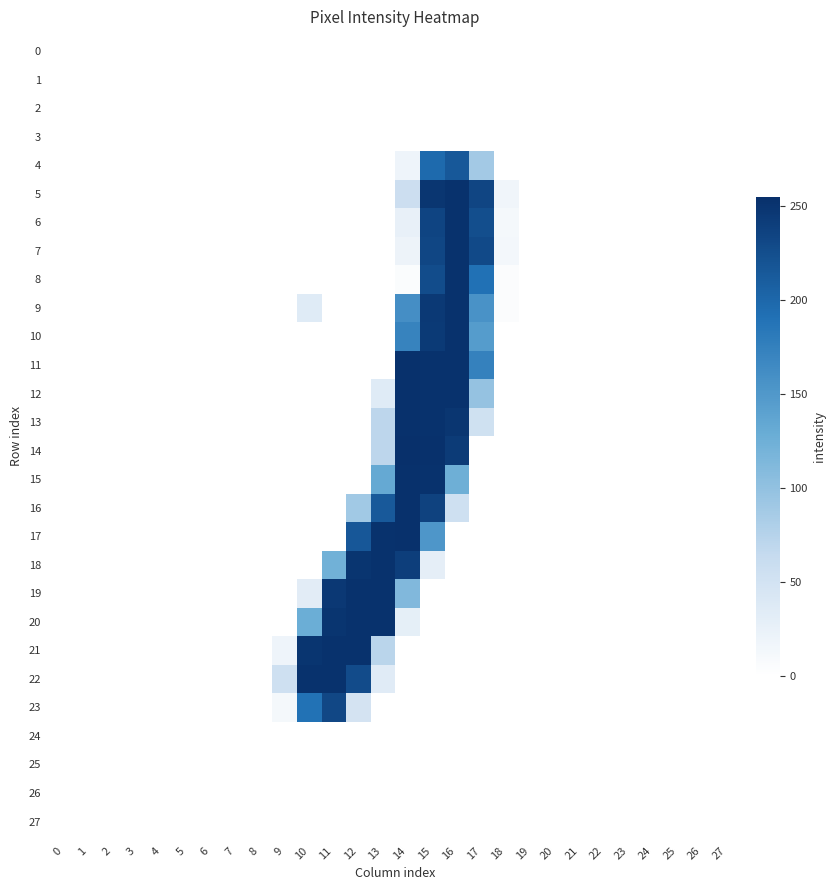

Reading left to right, what are all the values shown in this chart?

0: 0=0	1=0	2=0	3=0	4=0	5=0	6=0	7=0	8=0	9=0	10=0	11=0	12=0	13=0	14=0	15=0	16=0	17=0	18=0	19=0	20=0	21=0	22=0	23=0	24=0	25=0	26=0	27=0
1: 0=0	1=0	2=0	3=0	4=0	5=0	6=0	7=0	8=0	9=0	10=0	11=0	12=0	13=0	14=0	15=0	16=0	17=0	18=0	19=0	20=0	21=0	22=0	23=0	24=0	25=0	26=0	27=0
2: 0=0	1=0	2=0	3=0	4=0	5=0	6=0	7=0	8=0	9=0	10=0	11=0	12=0	13=0	14=0	15=0	16=0	17=0	18=0	19=0	20=0	21=0	22=0	23=0	24=0	25=0	26=0	27=0
3: 0=0	1=0	2=0	3=0	4=0	5=0	6=0	7=0	8=0	9=0	10=0	11=0	12=0	13=0	14=0	15=0	16=0	17=0	18=0	19=0	20=0	21=0	22=0	23=0	24=0	25=0	26=0	27=0
4: 0=0	1=0	2=0	3=0	4=0	5=0	6=0	7=0	8=0	9=0	10=0	11=0	12=0	13=0	14=18	15=198	16=215	17=88	18=0	19=0	20=0	21=0	22=0	23=0	24=0	25=0	26=0	27=0
5: 0=0	1=0	2=0	3=0	4=0	5=0	6=0	7=0	8=0	9=0	10=0	11=0	12=0	13=0	14=57	15=249	16=253	17=234	18=16	19=0	20=0	21=0	22=0	23=0	24=0	25=0	26=0	27=0
6: 0=0	1=0	2=0	3=0	4=0	5=0	6=0	7=0	8=0	9=0	10=0	11=0	12=0	13=0	14=25	15=235	16=253	17=225	18=12	19=0	20=0	21=0	22=0	23=0	24=0	25=0	26=0	27=0
7: 0=0	1=0	2=0	3=0	4=0	5=0	6=0	7=0	8=0	9=0	10=0	11=0	12=0	13=0	14=20	15=233	16=253	17=230	18=13	19=0	20=0	21=0	22=0	23=0	24=0	25=0	26=0	27=0
8: 0=0	1=0	2=0	3=0	4=0	5=0	6=0	7=0	8=0	9=0	10=0	11=0	12=0	13=0	14=5	15=227	16=253	17=191	18=4	19=0	20=0	21=0	22=0	23=0	24=0	25=0	26=0	27=0
9: 0=0	1=0	2=0	3=0	4=0	5=0	6=0	7=0	8=0	9=0	10=35	11=0	12=0	13=0	14=160	15=246	16=253	17=156	18=4	19=0	20=0	21=0	22=0	23=0	24=0	25=0	26=0	27=0
10: 0=0	1=0	2=0	3=0	4=0	5=0	6=0	7=0	8=0	9=0	10=0	11=0	12=0	13=0	14=172	15=245	16=253	17=146	18=0	19=0	20=0	21=0	22=0	23=0	24=0	25=0	26=0	27=0
11: 0=0	1=0	2=0	3=0	4=0	5=0	6=0	7=0	8=0	9=0	10=0	11=0	12=0	13=0	14=254	15=253	16=253	17=174	18=0	19=0	20=0	21=0	22=0	23=0	24=0	25=0	26=0	27=0
12: 0=0	1=0	2=0	3=0	4=0	5=0	6=0	7=0	8=0	9=0	10=0	11=0	12=0	13=35	14=254	15=253	16=253	17=98	18=0	19=0	20=0	21=0	22=0	23=0	24=0	25=0	26=0	27=0
13: 0=0	1=0	2=0	3=0	4=0	5=0	6=0	7=0	8=0	9=0	10=0	11=0	12=0	13=70	14=254	15=253	16=249	17=53	18=0	19=0	20=0	21=0	22=0	23=0	24=0	25=0	26=0	27=0
14: 0=0	1=0	2=0	3=0	4=0	5=0	6=0	7=0	8=0	9=0	10=0	11=0	12=0	13=70	14=255	15=254	16=244	17=0	18=0	19=0	20=0	21=0	22=0	23=0	24=0	25=0	26=0	27=0
15: 0=0	1=0	2=0	3=0	4=0	5=0	6=0	7=0	8=0	9=0	10=0	11=0	12=0	13=132	14=254	15=253	16=125	17=0	18=0	19=0	20=0	21=0	22=0	23=0	24=0	25=0	26=0	27=0
16: 0=0	1=0	2=0	3=0	4=0	5=0	6=0	7=0	8=0	9=0	10=0	11=0	12=89	13=214	14=254	15=237	16=54	17=0	18=0	19=0	20=0	21=0	22=0	23=0	24=0	25=0	26=0	27=0
17: 0=0	1=0	2=0	3=0	4=0	5=0	6=0	7=0	8=0	9=0	10=0	11=0	12=216	13=253	14=254	15=152	16=0	17=0	18=0	19=0	20=0	21=0	22=0	23=0	24=0	25=0	26=0	27=0
18: 0=0	1=0	2=0	3=0	4=0	5=0	6=0	7=0	8=0	9=0	10=0	11=123	12=250	13=253	14=241	15=29	16=0	17=0	18=0	19=0	20=0	21=0	22=0	23=0	24=0	25=0	26=0	27=0
19: 0=0	1=0	2=0	3=0	4=0	5=0	6=0	7=0	8=0	9=0	10=32	11=247	12=253	13=253	14=112	15=0	16=0	17=0	18=0	19=0	20=0	21=0	22=0	23=0	24=0	25=0	26=0	27=0
20: 0=0	1=0	2=0	3=0	4=0	5=0	6=0	7=0	8=0	9=0	10=127	11=250	12=253	13=253	14=28	15=0	16=0	17=0	18=0	19=0	20=0	21=0	22=0	23=0	24=0	25=0	26=0	27=0
21: 0=0	1=0	2=0	3=0	4=0	5=0	6=0	7=0	8=0	9=19	10=250	11=253	12=253	13=72	14=0	15=0	16=0	17=0	18=0	19=0	20=0	21=0	22=0	23=0	24=0	25=0	26=0	27=0
22: 0=0	1=0	2=0	3=0	4=0	5=0	6=0	7=0	8=0	9=54	10=253	11=253	12=228	13=34	14=0	15=0	16=0	17=0	18=0	19=0	20=0	21=0	22=0	23=0	24=0	25=0	26=0	27=0
23: 0=0	1=0	2=0	3=0	4=0	5=0	6=0	7=0	8=0	9=12	10=190	11=232	12=48	13=0	14=0	15=0	16=0	17=0	18=0	19=0	20=0	21=0	22=0	23=0	24=0	25=0	26=0	27=0
24: 0=0	1=0	2=0	3=0	4=0	5=0	6=0	7=0	8=0	9=0	10=0	11=0	12=0	13=0	14=0	15=0	16=0	17=0	18=0	19=0	20=0	21=0	22=0	23=0	24=0	25=0	26=0	27=0
25: 0=0	1=0	2=0	3=0	4=0	5=0	6=0	7=0	8=0	9=0	10=0	11=0	12=0	13=0	14=0	15=0	16=0	17=0	18=0	19=0	20=0	21=0	22=0	23=0	24=0	25=0	26=0	27=0
26: 0=0	1=0	2=0	3=0	4=0	5=0	6=0	7=0	8=0	9=0	10=0	11=0	12=0	13=0	14=0	15=0	16=0	17=0	18=0	19=0	20=0	21=0	22=0	23=0	24=0	25=0	26=0	27=0
27: 0=0	1=0	2=0	3=0	4=0	5=0	6=0	7=0	8=0	9=0	10=0	11=0	12=0	13=0	14=0	15=0	16=0	17=0	18=0	19=0	20=0	21=0	22=0	23=0	24=0	25=0	26=0	27=0